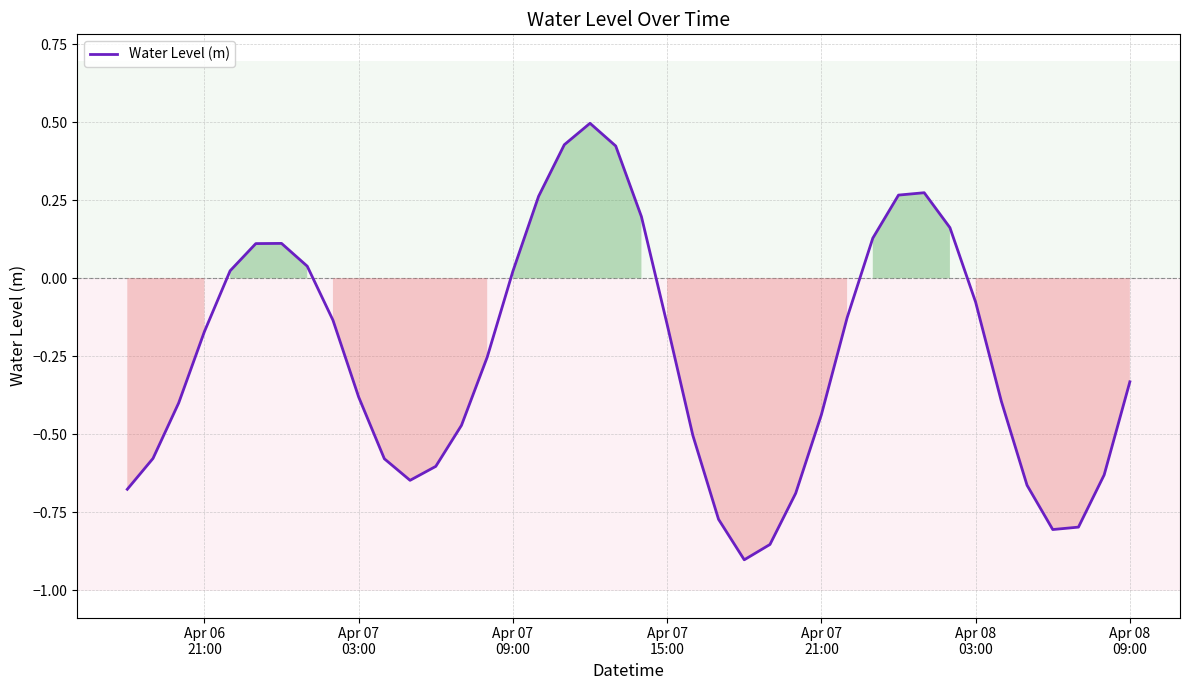

What is the greatest value displayed?

0.5